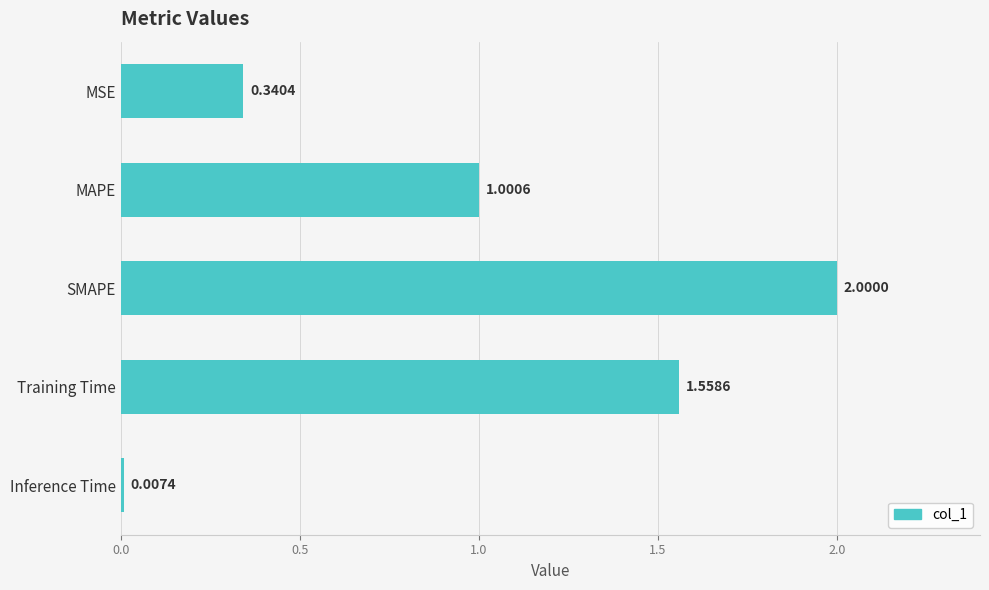

How many series are shown in this chart?

1